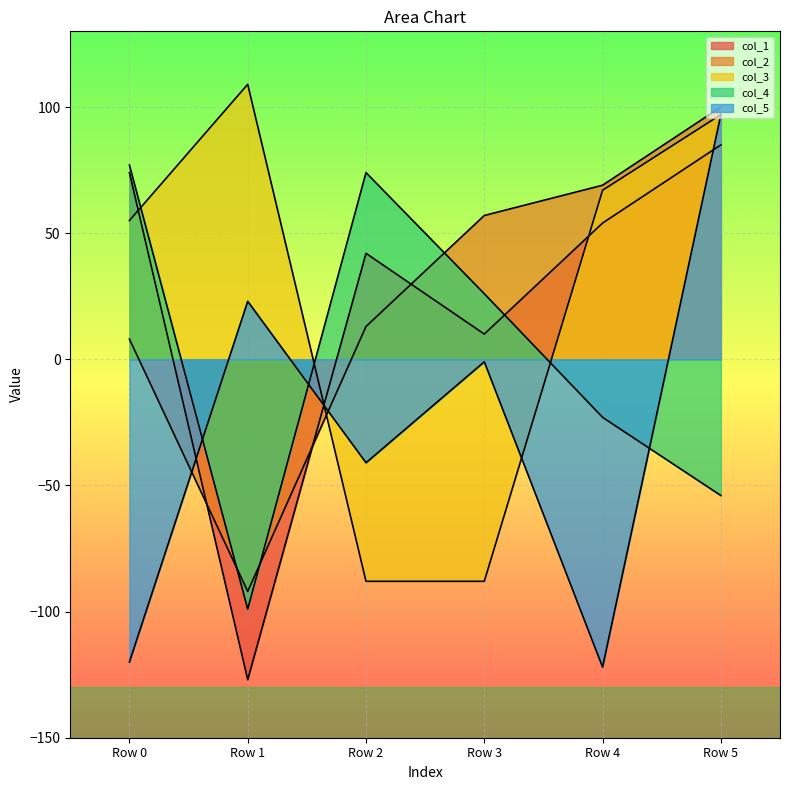

Where does the col_5 series first go above -1?

Row 1